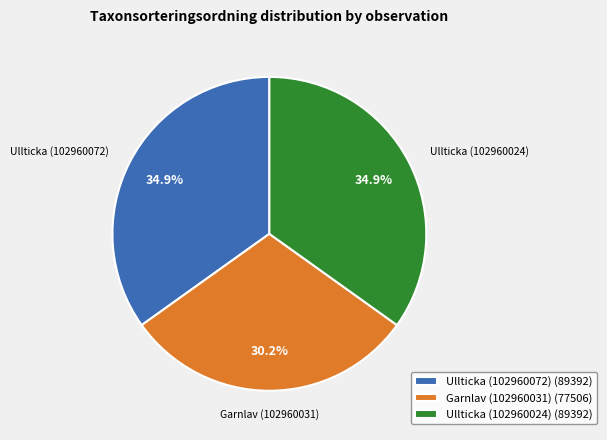

Does any single category account for the majority?

No